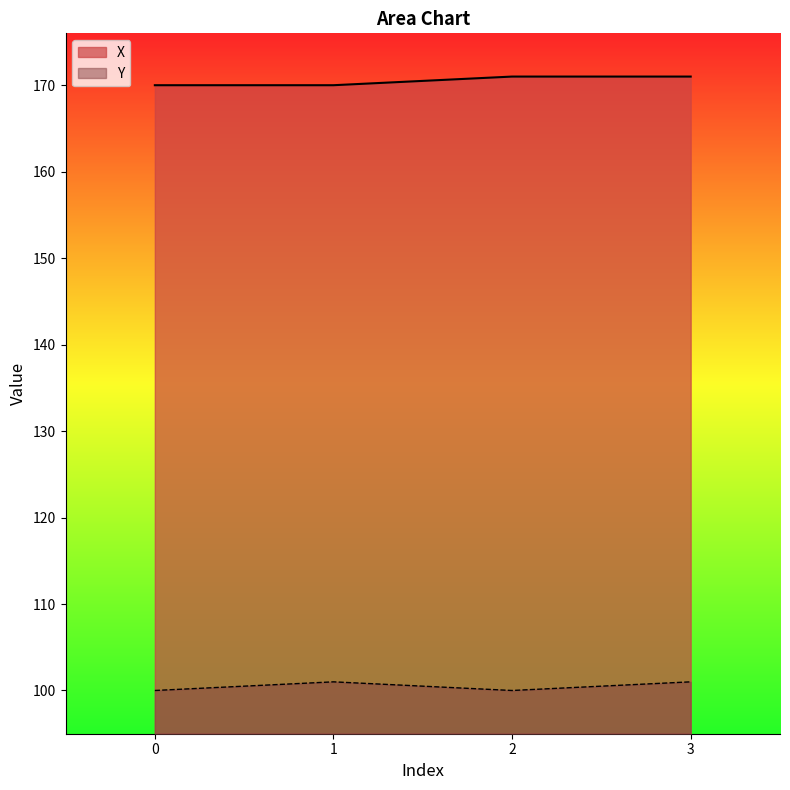

Reading left to right, list all the values displayed in this chart.

X: 170	170	171	171
Y: 100	101	100	101